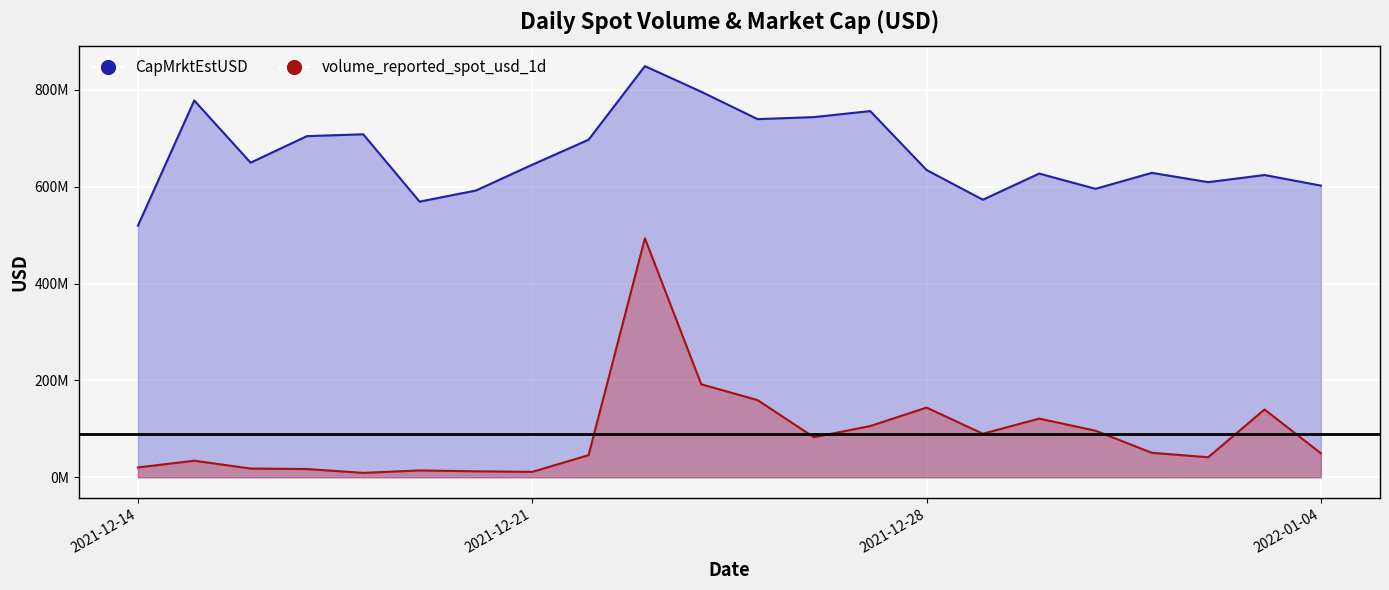

What is the difference between the maximum and minimum values in the CapMrktEstUSD series?

329545921.4